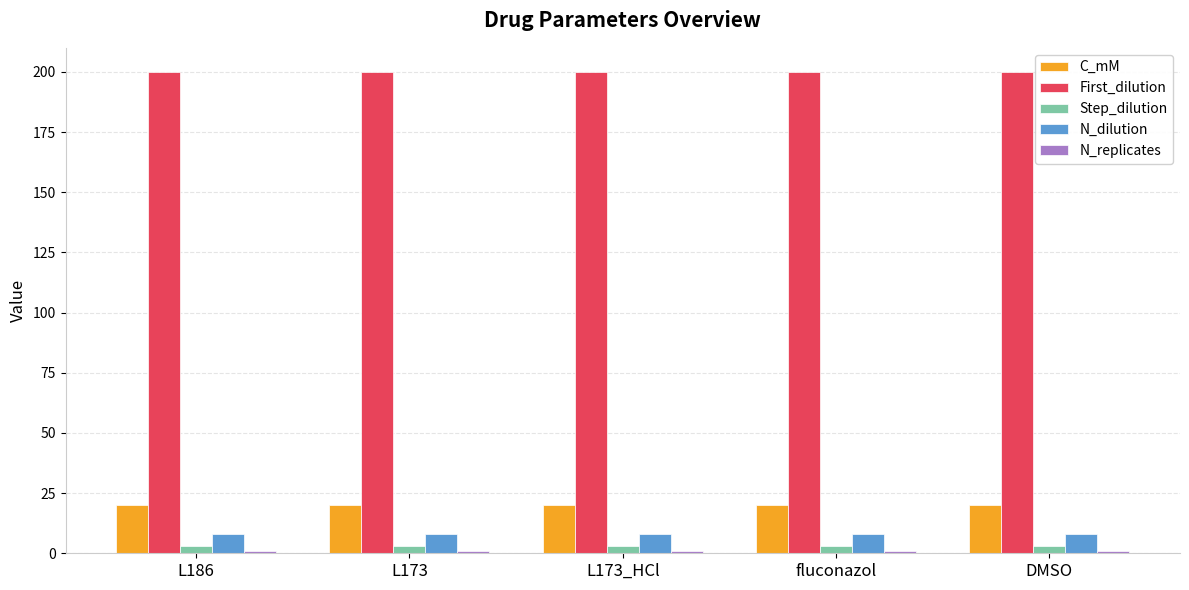

What is the average value of the Step_dilution series?

3